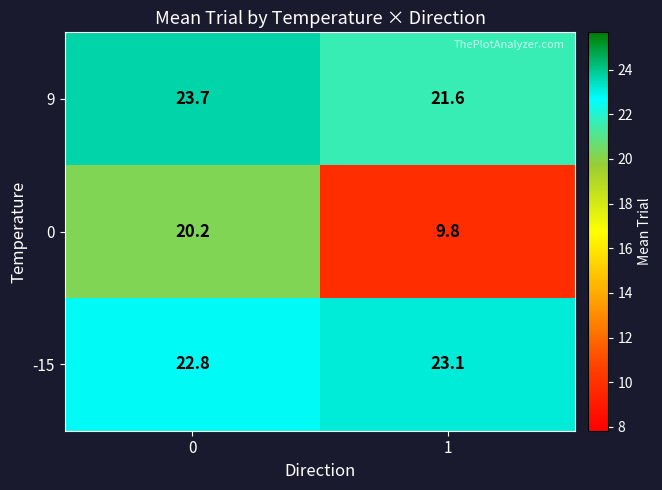

What is the approximate value of -15 at 1?

23.1